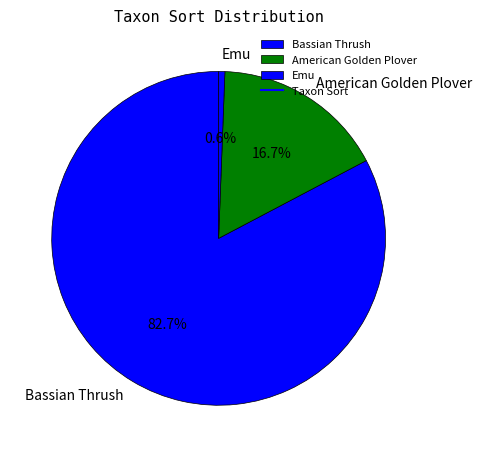

Which slice is the smallest?

Emu